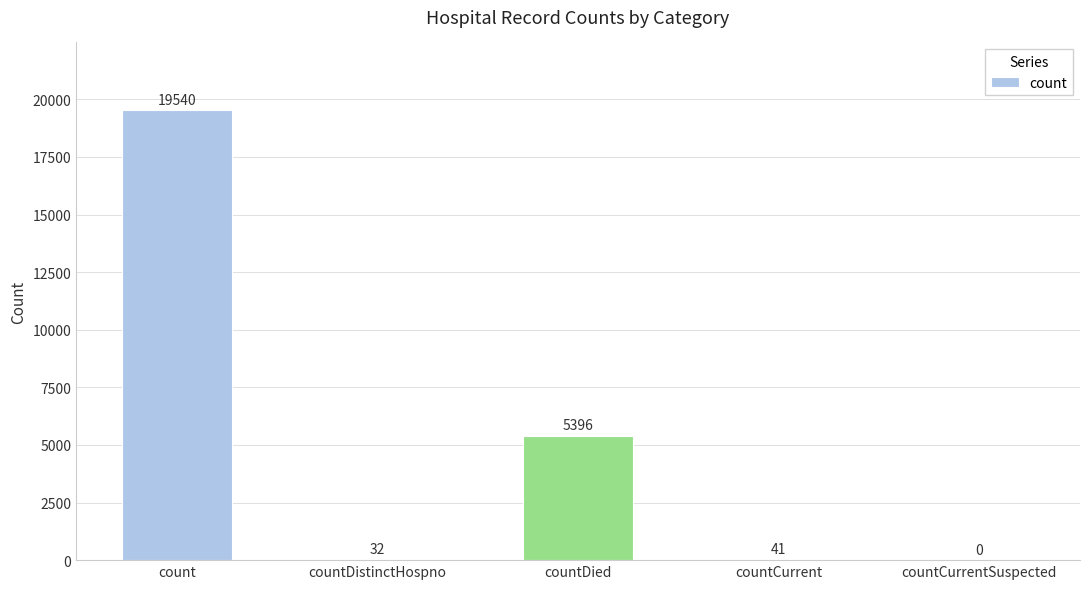

At which category does the chart reach its peak across all series?

count